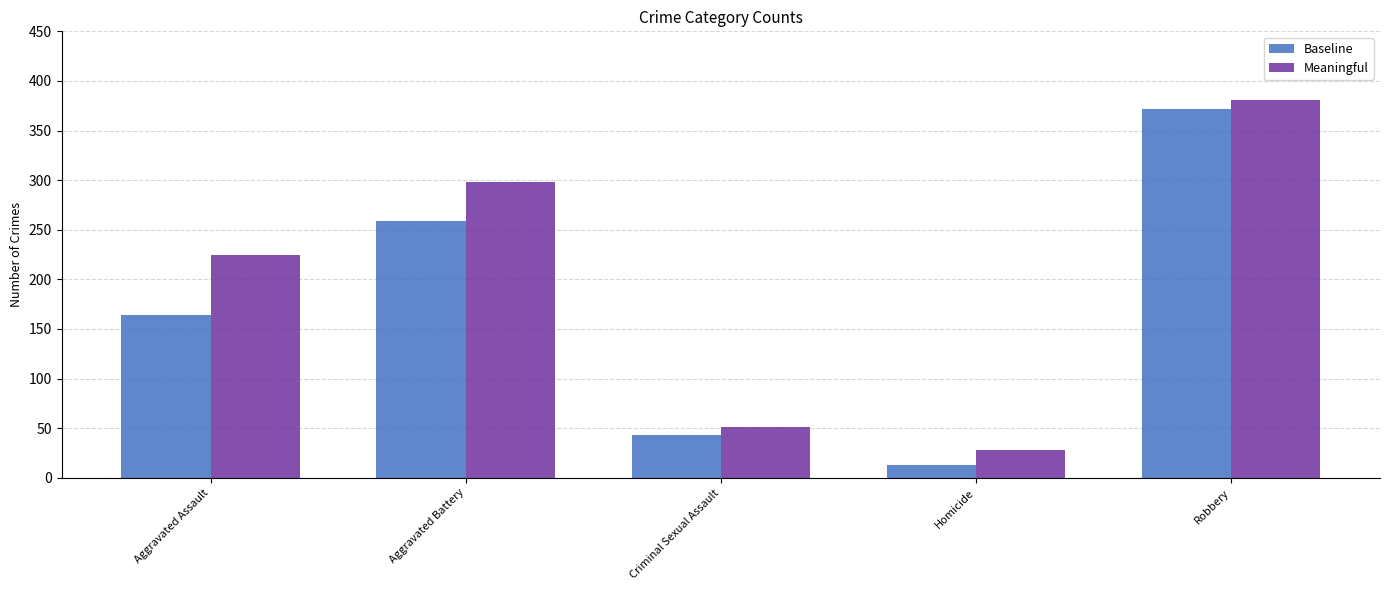

What is the sum of all Baseline values?

851